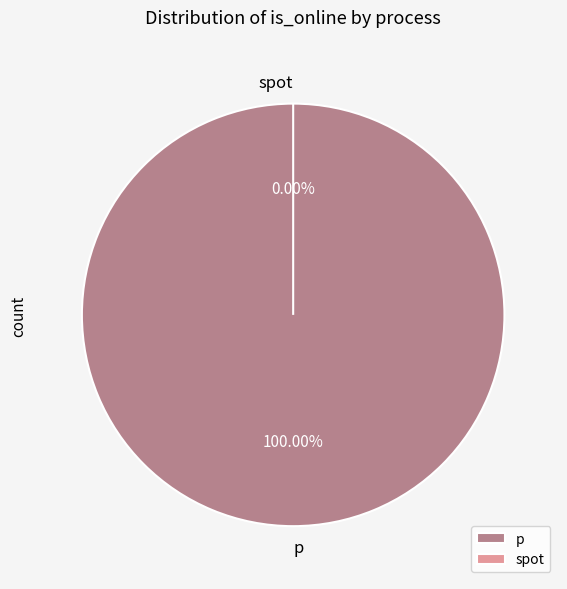

What is the smallest slice in the pie chart?

spot